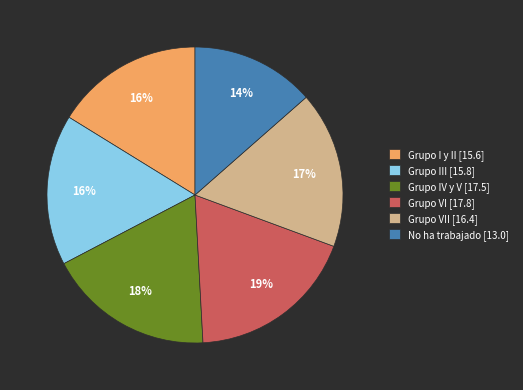

Do Grupo III [15.8] and Grupo IV y V [17.5] together represent more than half of the pie?

No